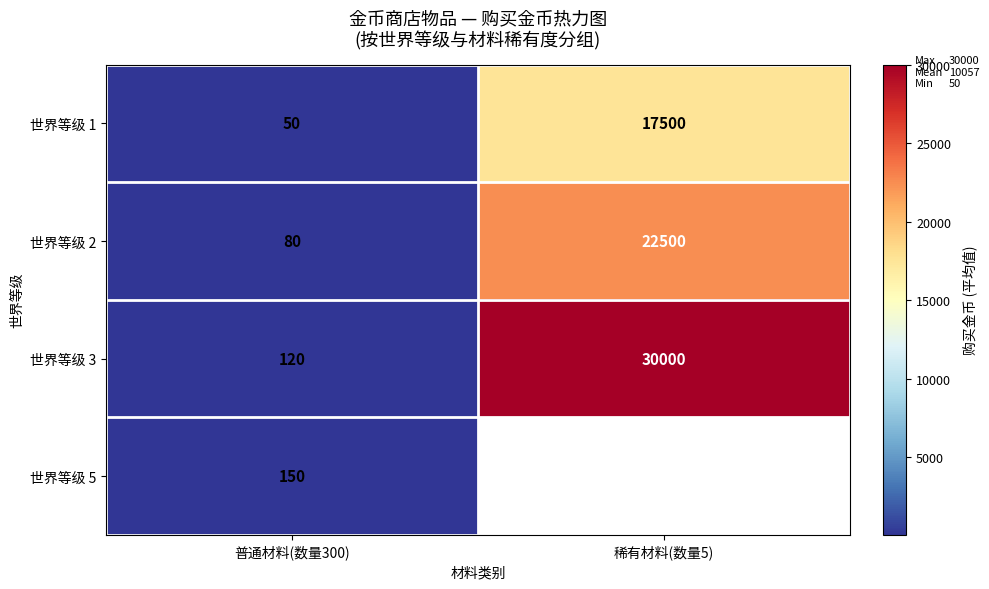

Between 稀有材料(数量5) and 普通材料(数量300), which is larger?

稀有材料(数量5)